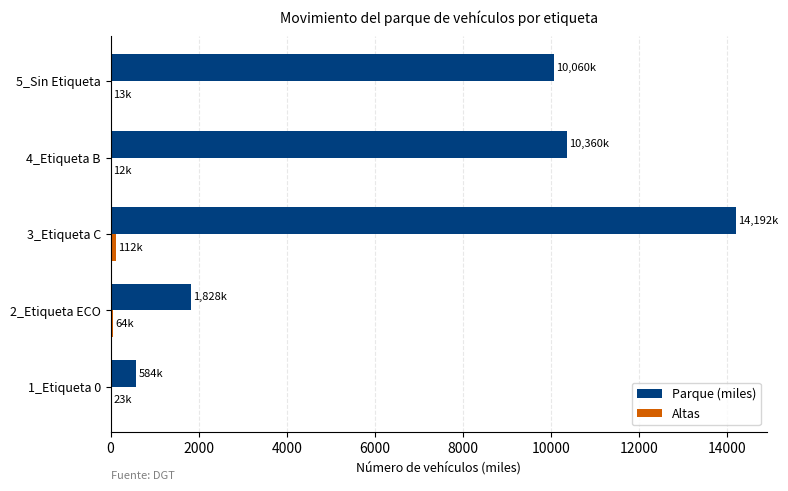

What is the sum of all Parque (miles) values?

37023.5